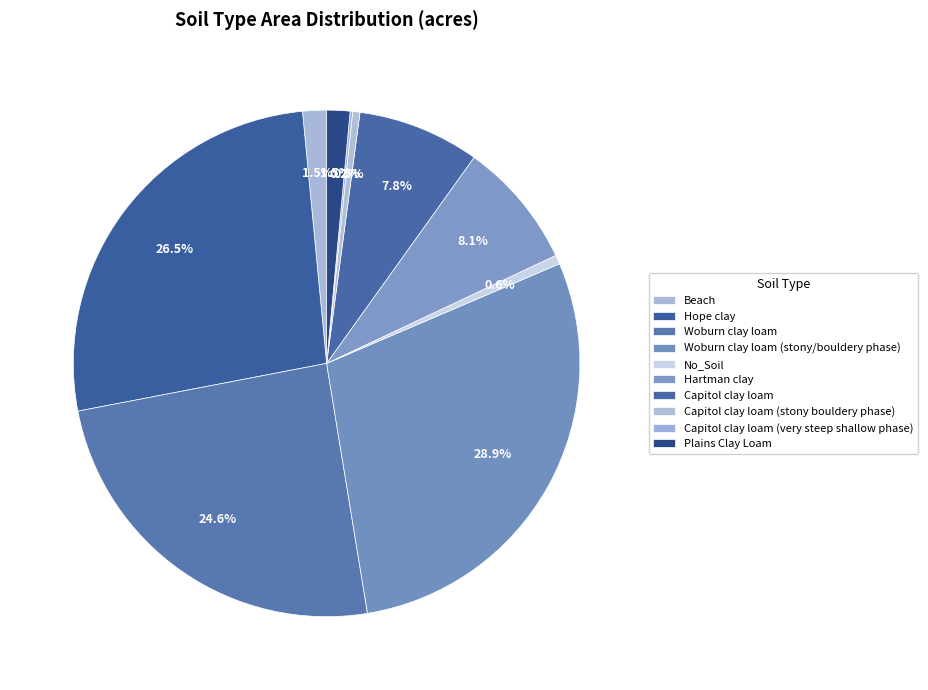

Does any single category account for the majority?

No